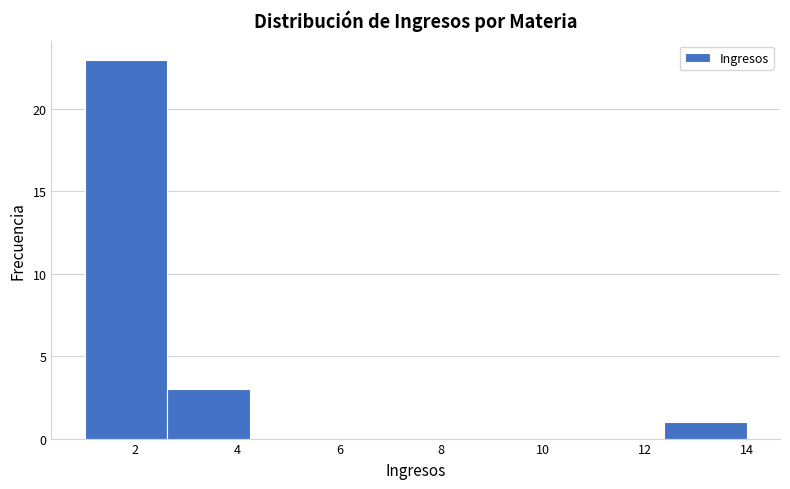

Reading left to right, transcribe this chart: for each bar, give the range it covers on the x-axis and its height. Neither the bar edges nor the heights are printed on the chart, so give them approximately, as read against the axes.

1.0 to 2.6: 23
2.6 to 4.2: 3
4.2 to 5.8: 0
5.8 to 7.6: 0
7.6 to 9.2: 0
9.2 to 10.8: 0
10.8 to 12.4: 0
12.4 to 14.0: 1